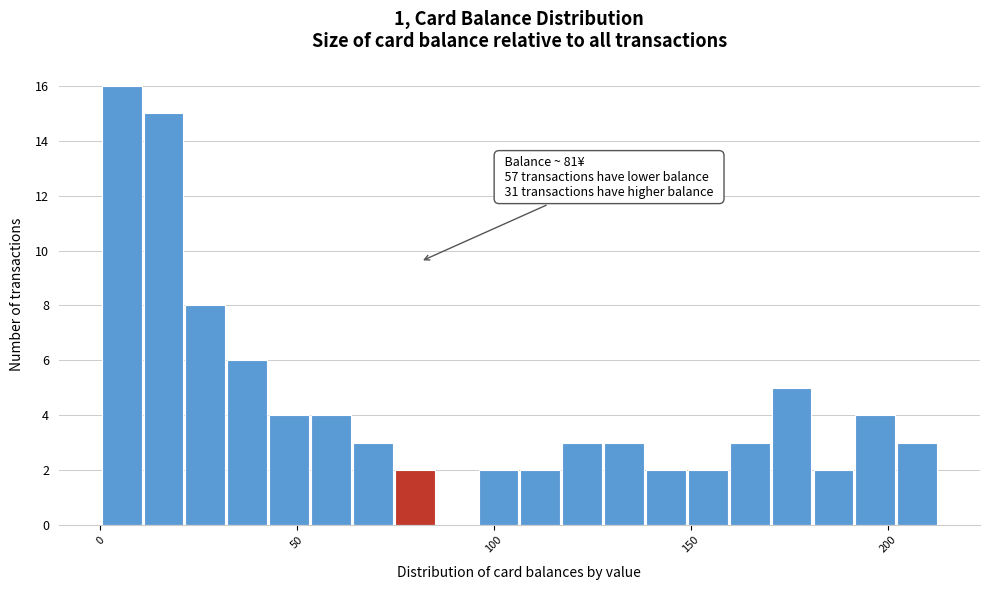

Around what value on the x-axis is the tallest bar? Give the approximate position of its centre, as read against the axis.

5